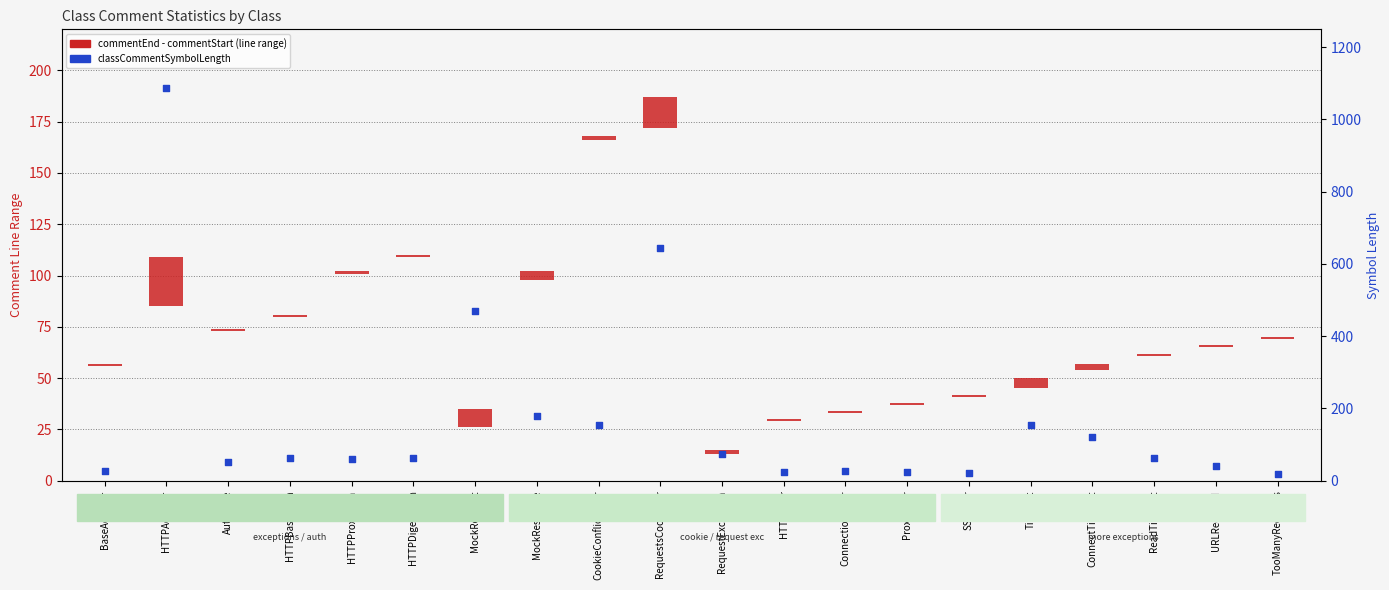

At how many categories does at least one series exceed 553?

2